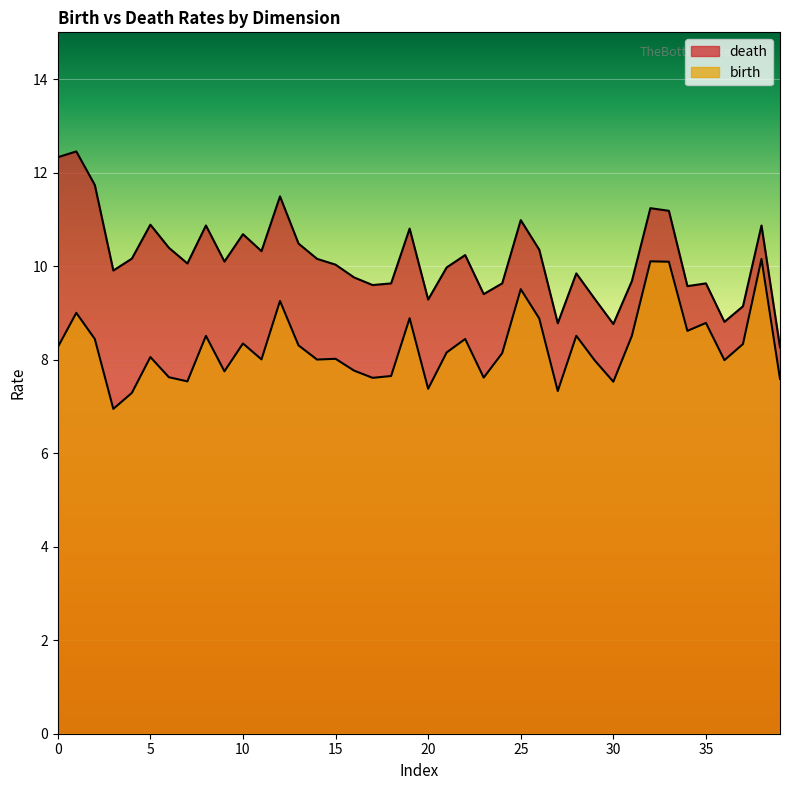

What is the difference between the highest and lowest values at 1?

4.1